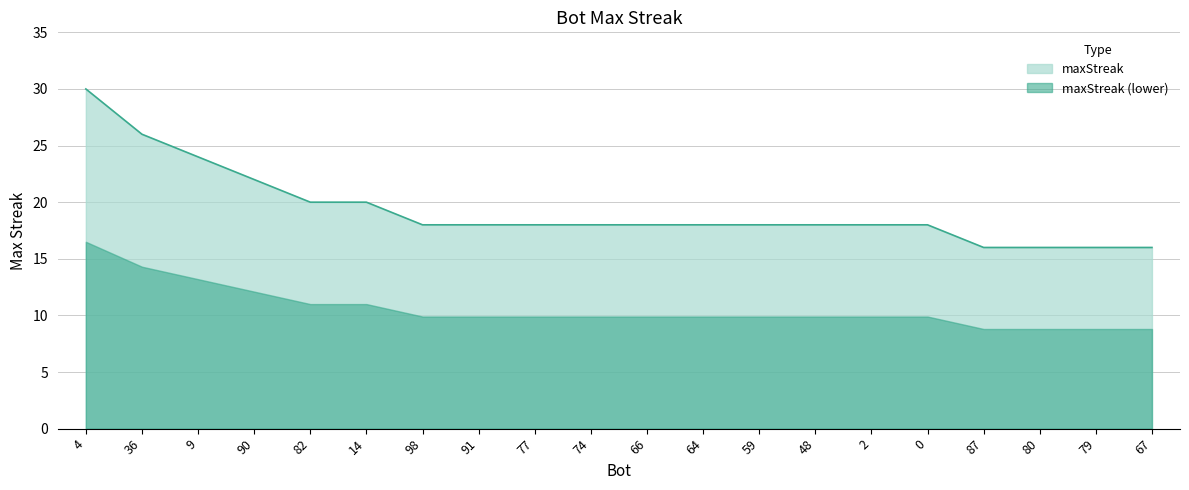

The chart shows a value of 32 at 64. True or false?

False